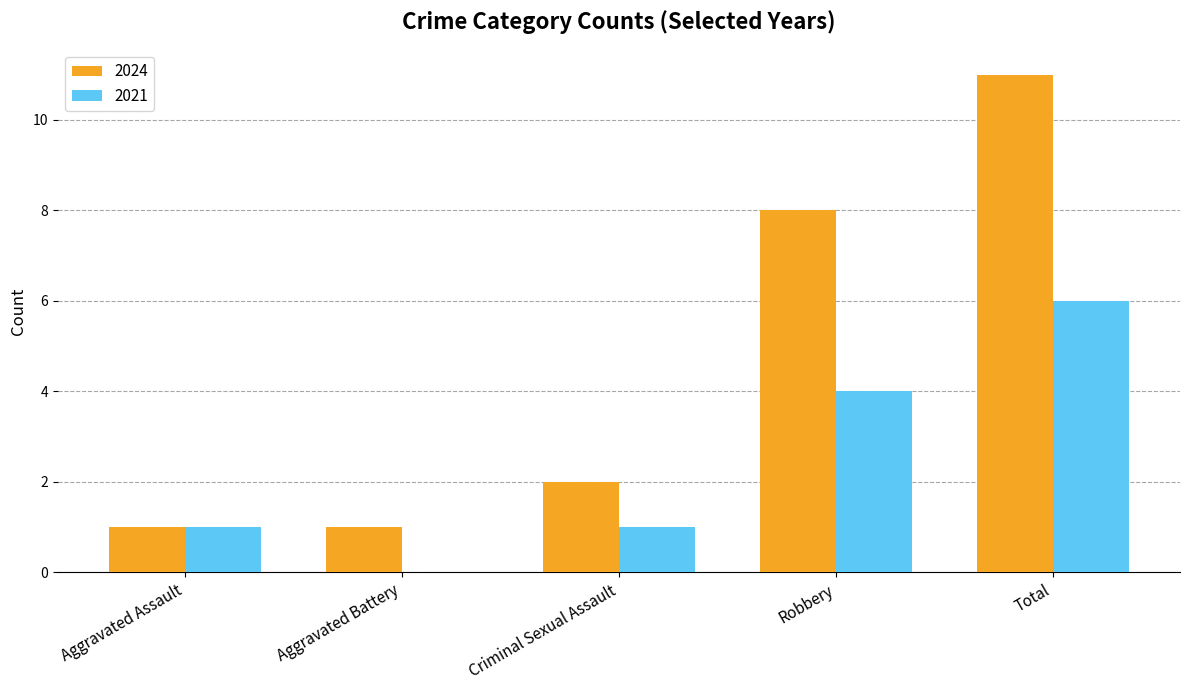

Which series changed the most between Aggravated Assault and Aggravated Battery?

2021